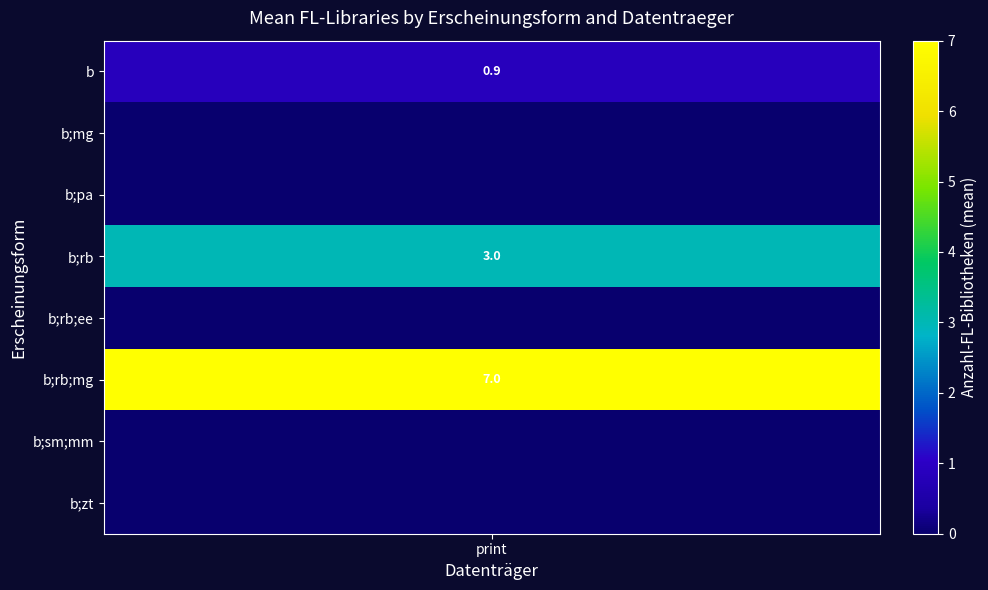

Which series has the largest range (max minus min)?

b;rb;mg